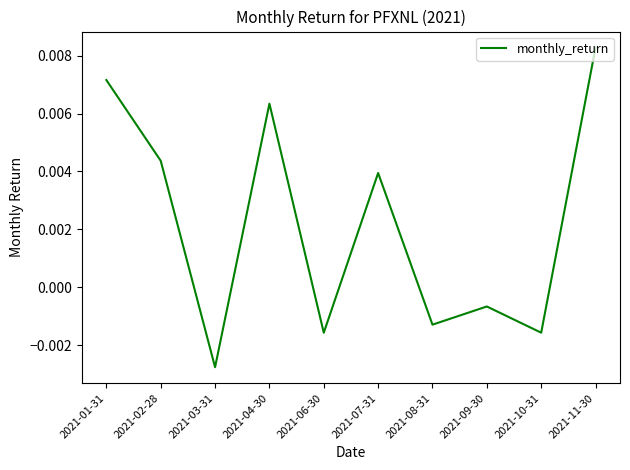

At which category does the chart reach its peak across all series?

2021-11-30